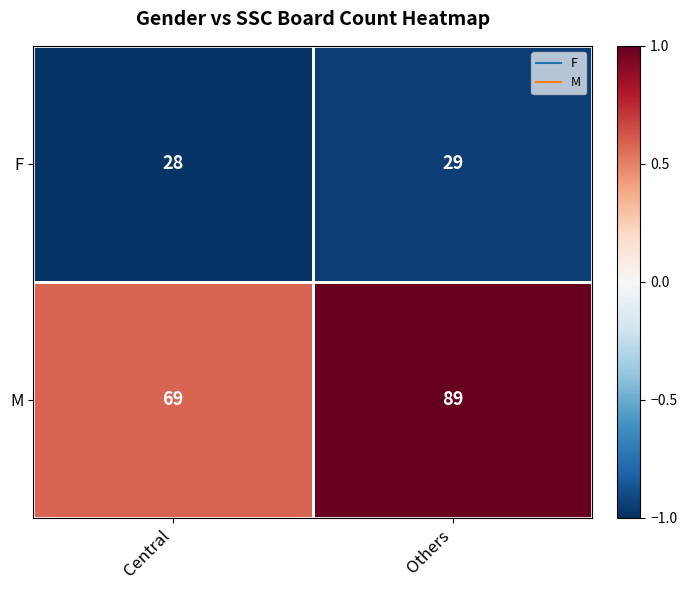

The M series shows 69 at Central. True or false?

True